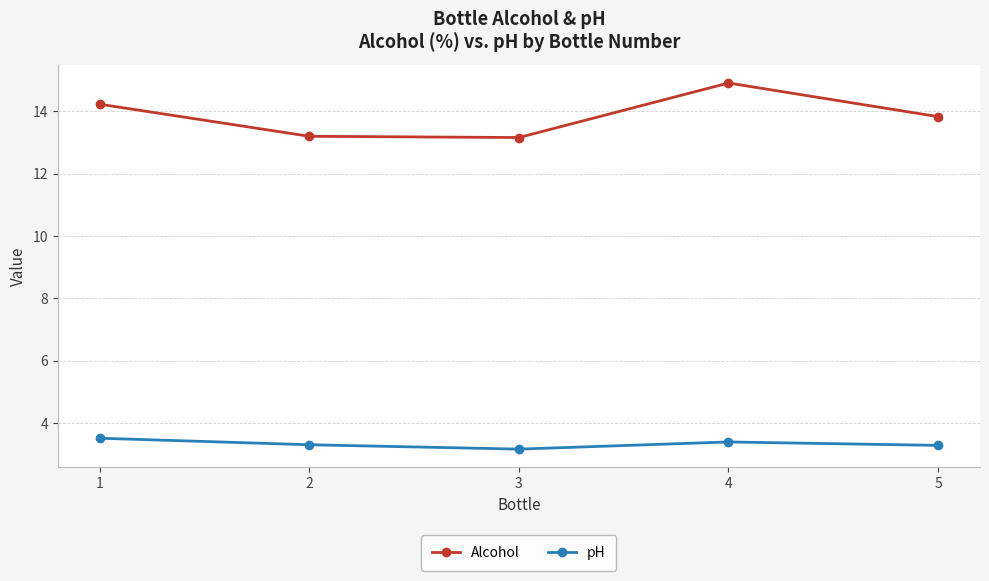

Reading left to right, extract all data points from this chart.

Alcohol: 14.2	13.2	13.2	14.9	13.8
pH: 3.5	3.3	3.2	3.4	3.3